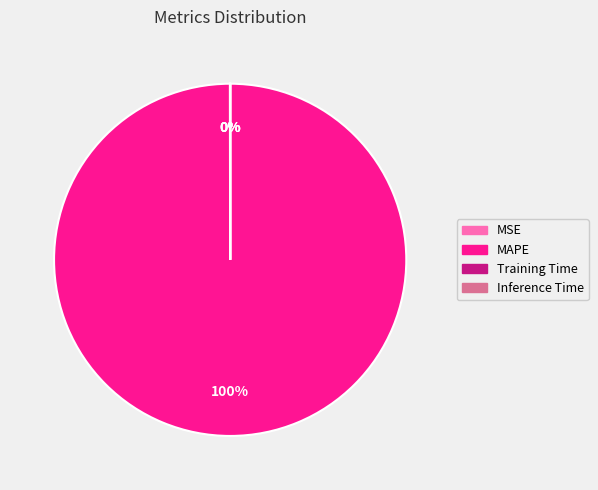

Is there a majority slice in this chart?

Yes